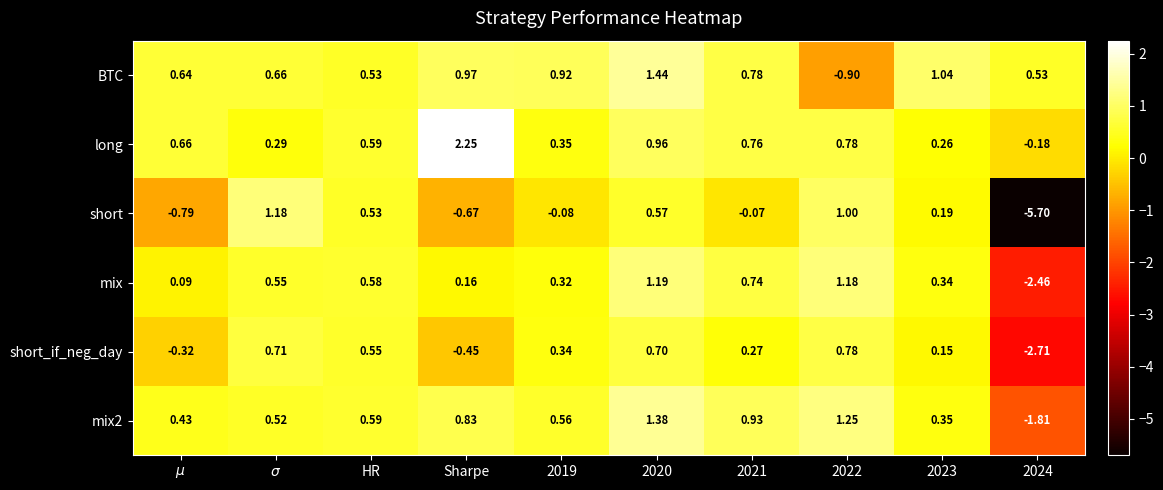

How many categories are shown in the chart?

10